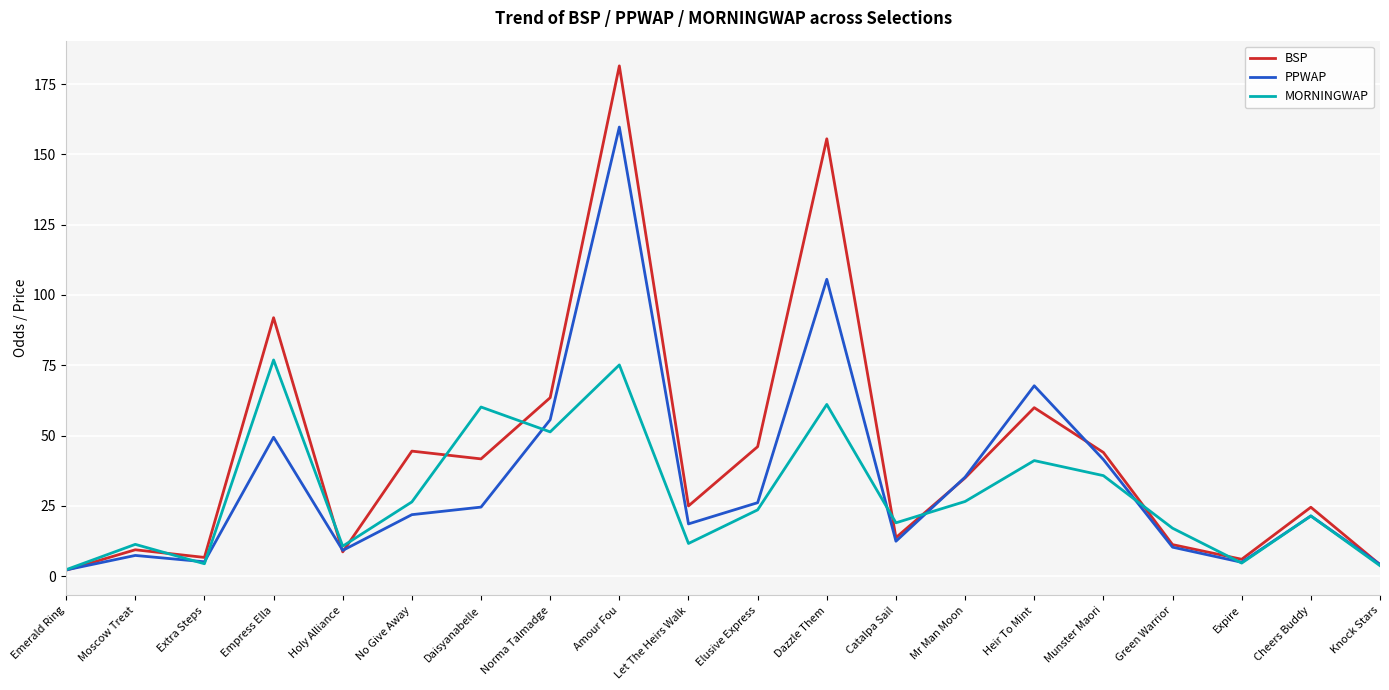

Rank the series by their maximum value, from lowest to highest.

MORNINGWAP, PPWAP, BSP